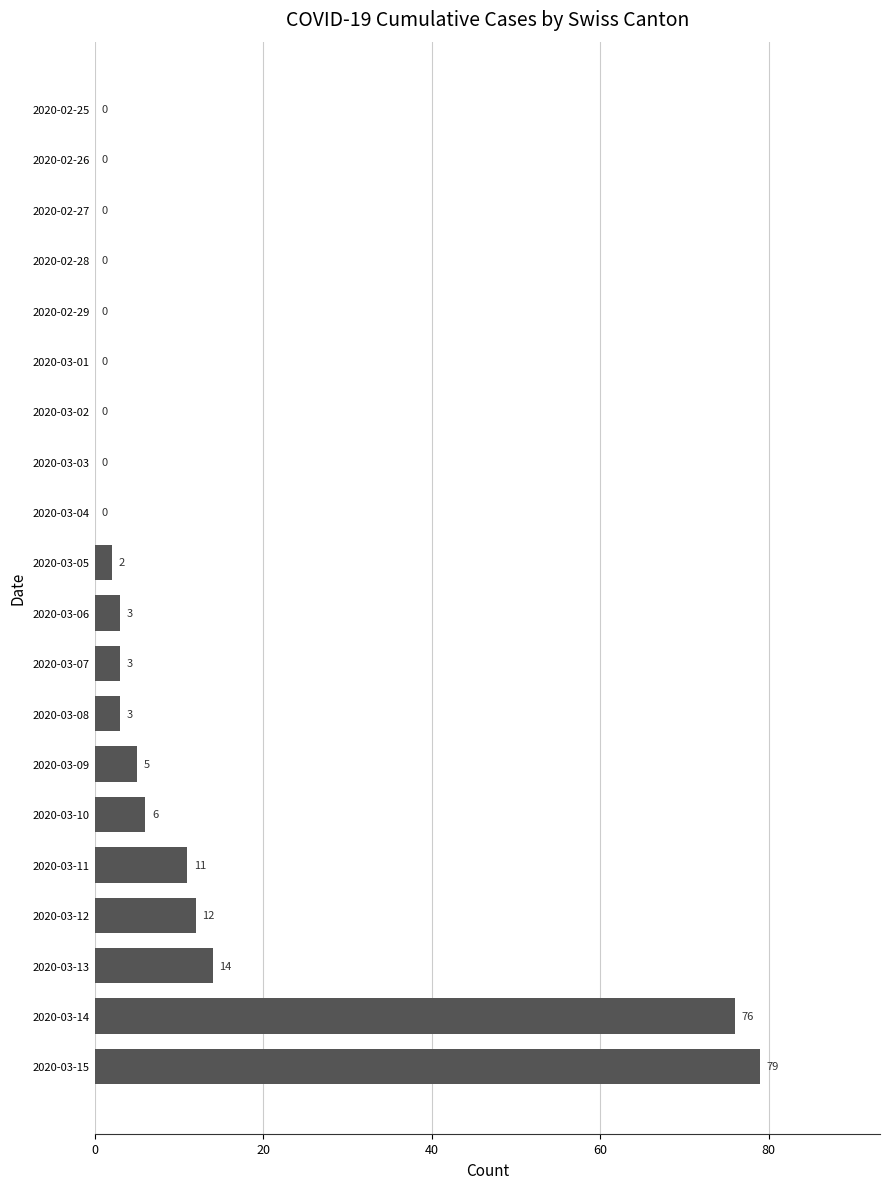

What is the greatest value displayed?

79